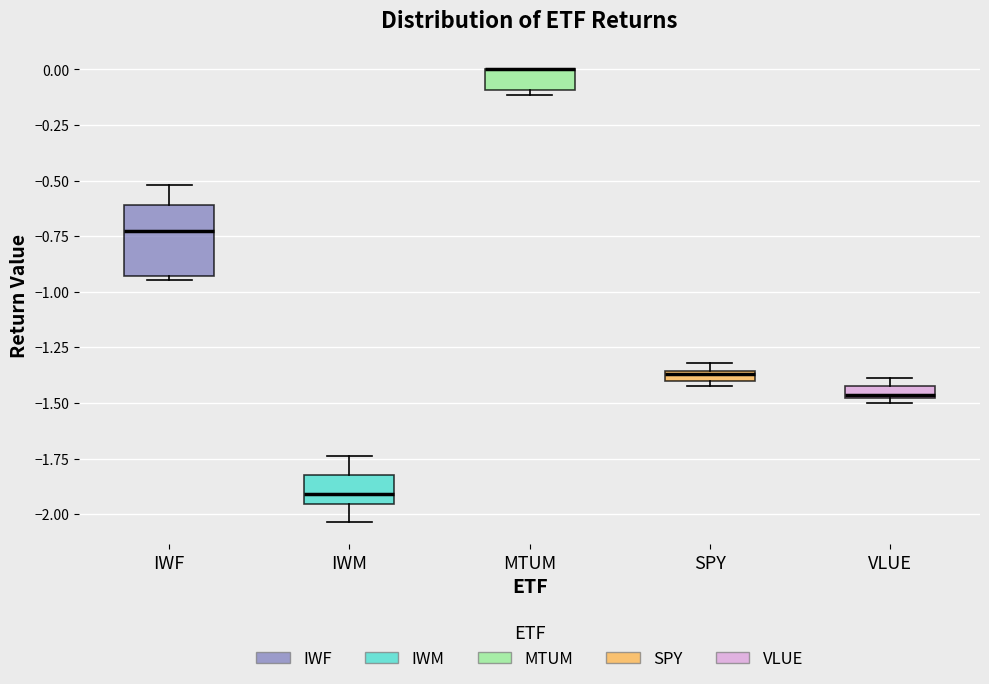

Which box is the tallest, from its lower edge to its upper edge?

IWF